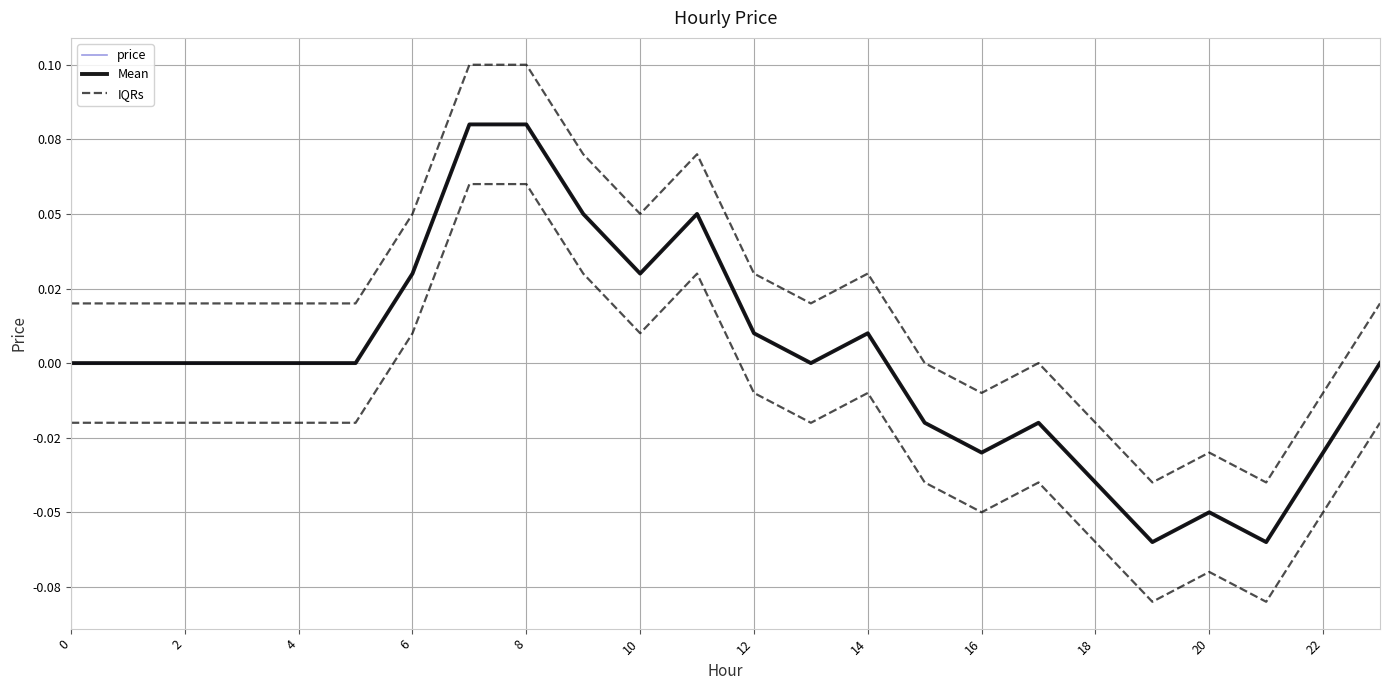

In Mean, how many points are higher than both neighbors (excluding endpoints)?

4